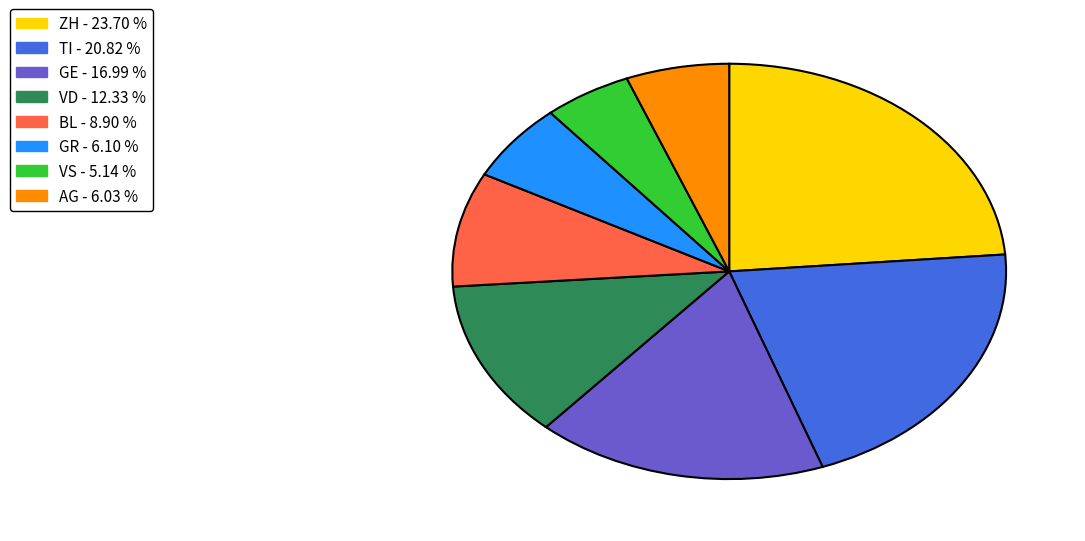

Does any single category account for the majority?

No